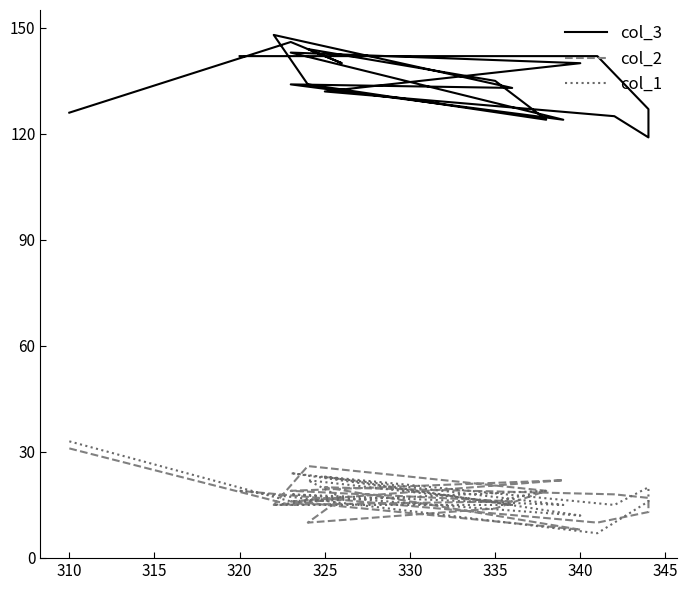

What is the average value of the col_2 series?

17